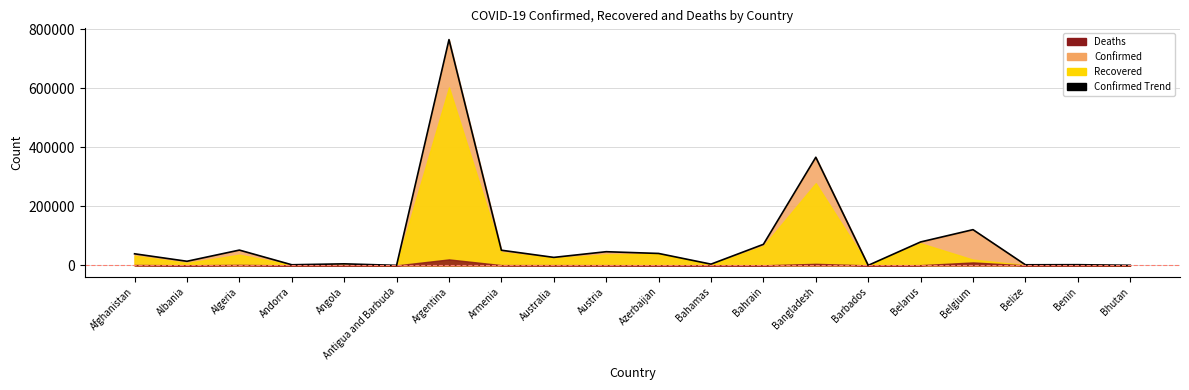

Reading left to right, what are all the values shown in this chart?

Afghanistan=39290	Albania=13965	Algeria=51847	Andorra=2110	Angola=5211	Antigua and Barbuda=106	Argentina=765002	Armenia=51382	Australia=27113	Austria=46374	Azerbaijan=40453	Bahamas=4220	Bahrain=71374	Bangladesh=366383	Barbados=193	Belarus=79421	Belgium=121059	Belize=2026	Benin=2357	Bhutan=282